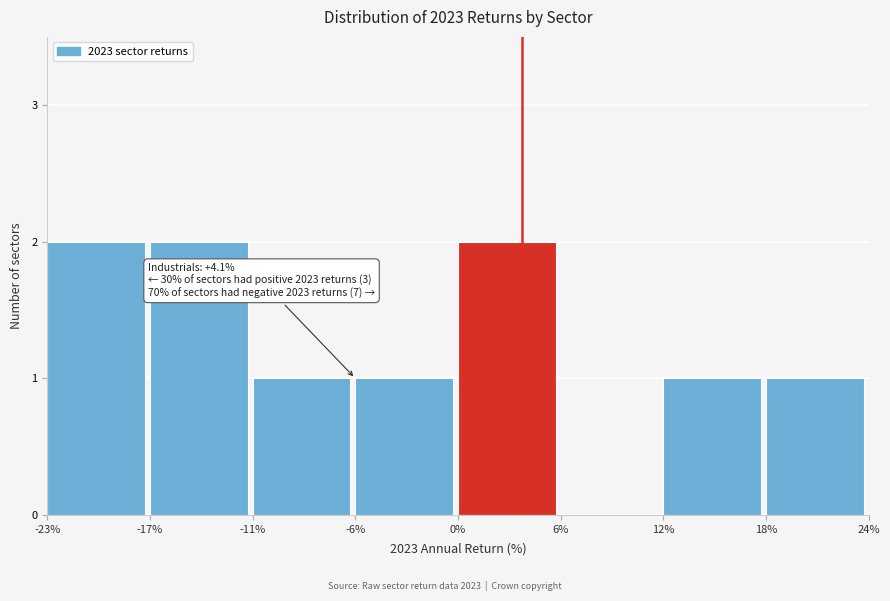

Reading left to right, extract all data points from this chart.

-23%=2	-17%=2	-11%=1	-6%=1	0%=2	6%=0	12%=1	18%=1